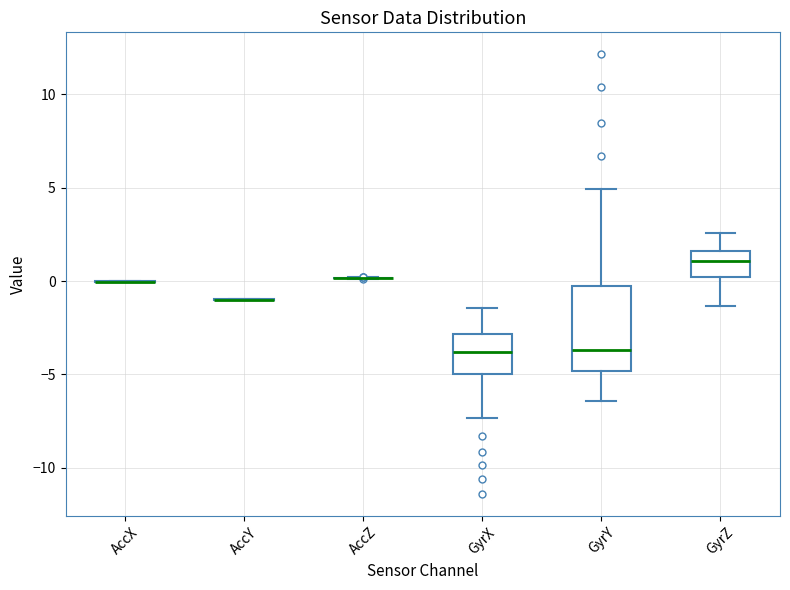

Which box is the tallest, from its lower edge to its upper edge?

GyrY